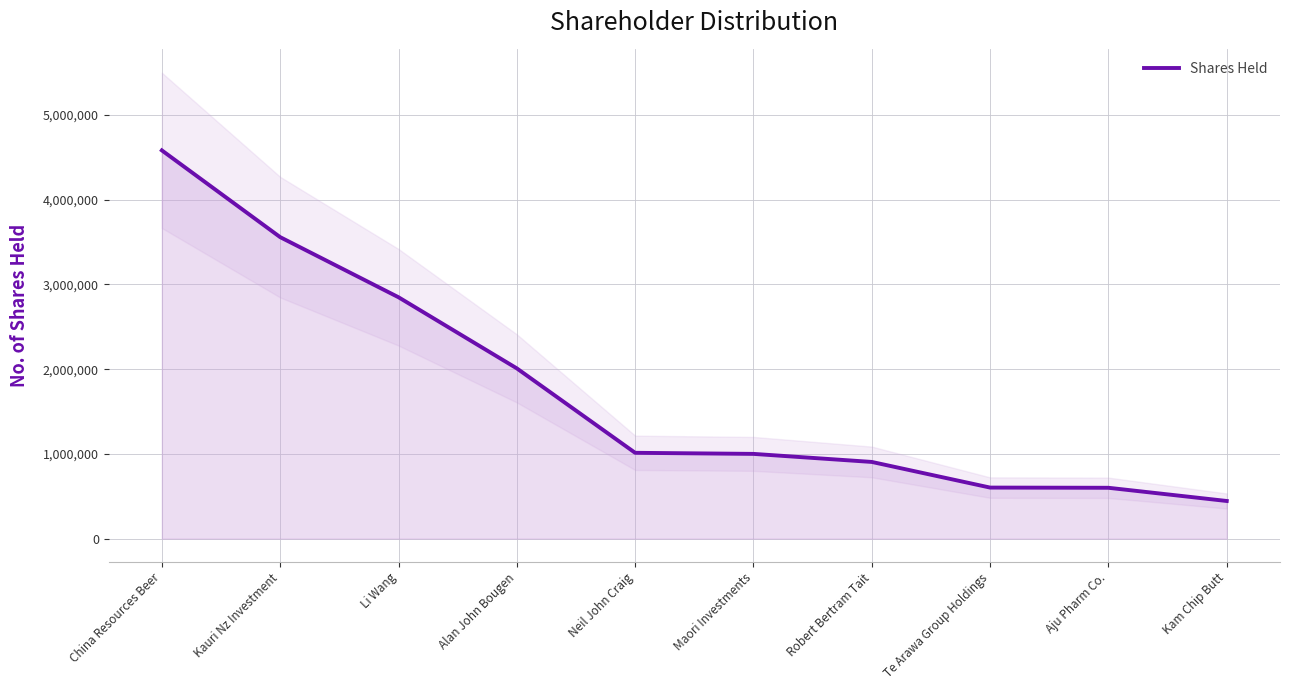

What is the sum of all values?

17562302